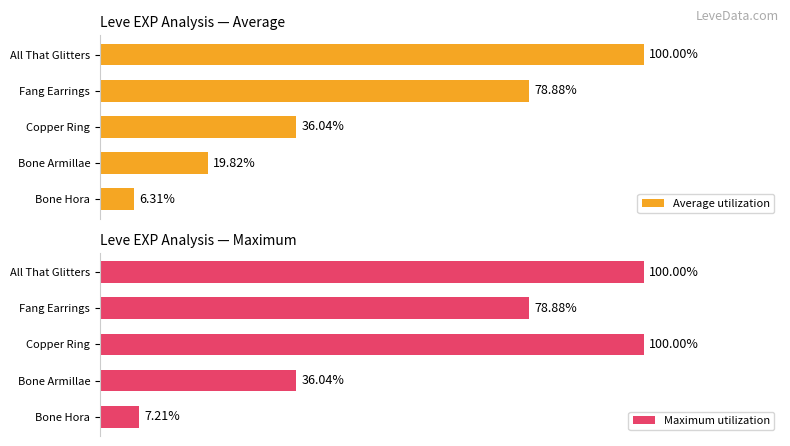

Which series has the largest total across all categories?

Maximum utilization